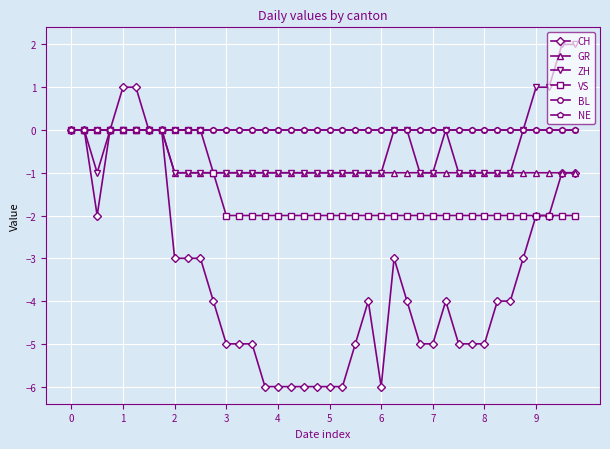

At how many categories does at least one series exceed -3?

40